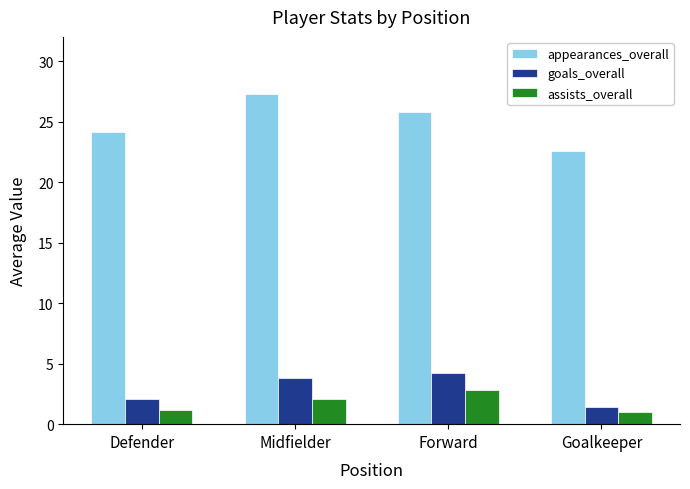

At how many categories does at least one series exceed 5?

4